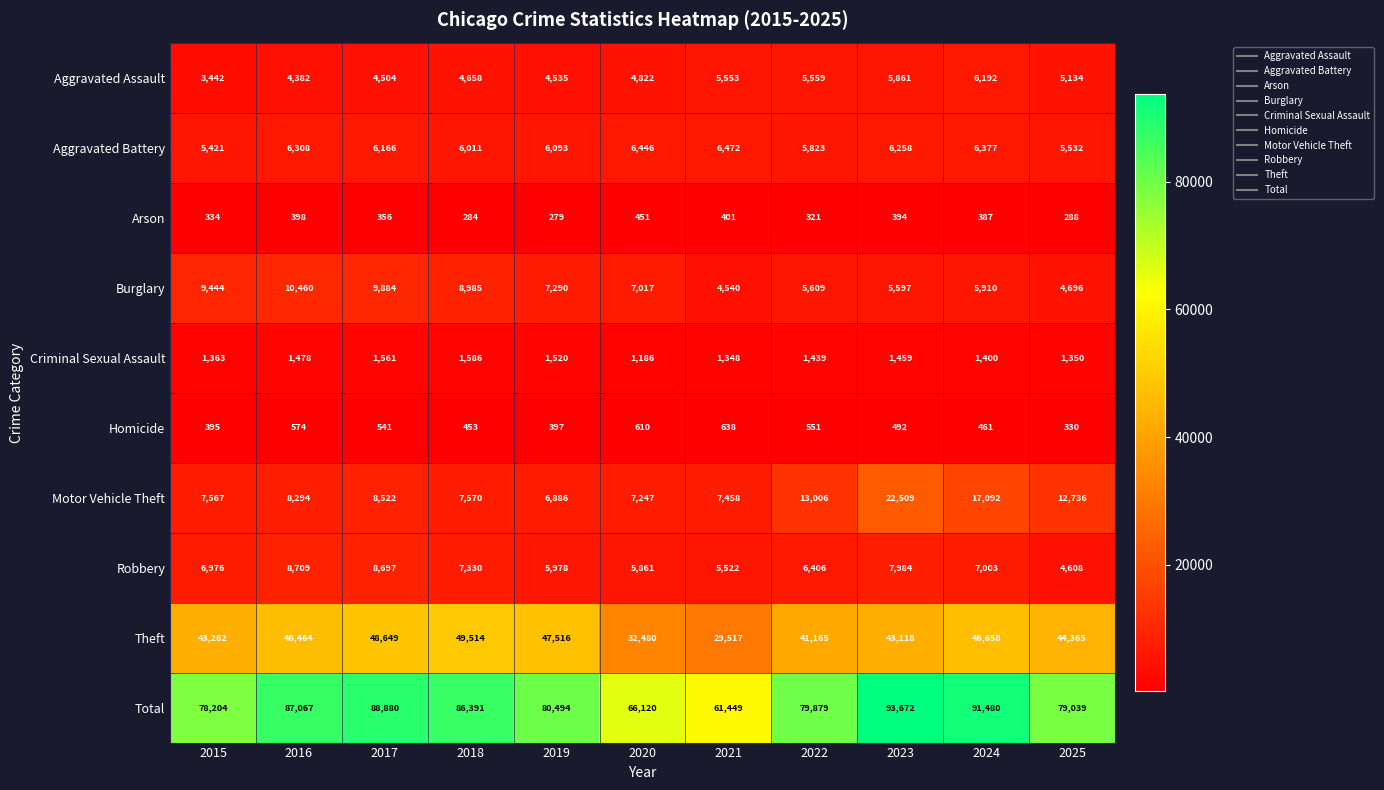

Rank the series at 2015 from lowest to highest value.

Arson, Homicide, Criminal Sexual Assault, Aggravated Assault, Aggravated Battery, Robbery, Motor Vehicle Theft, Burglary, Theft, Total